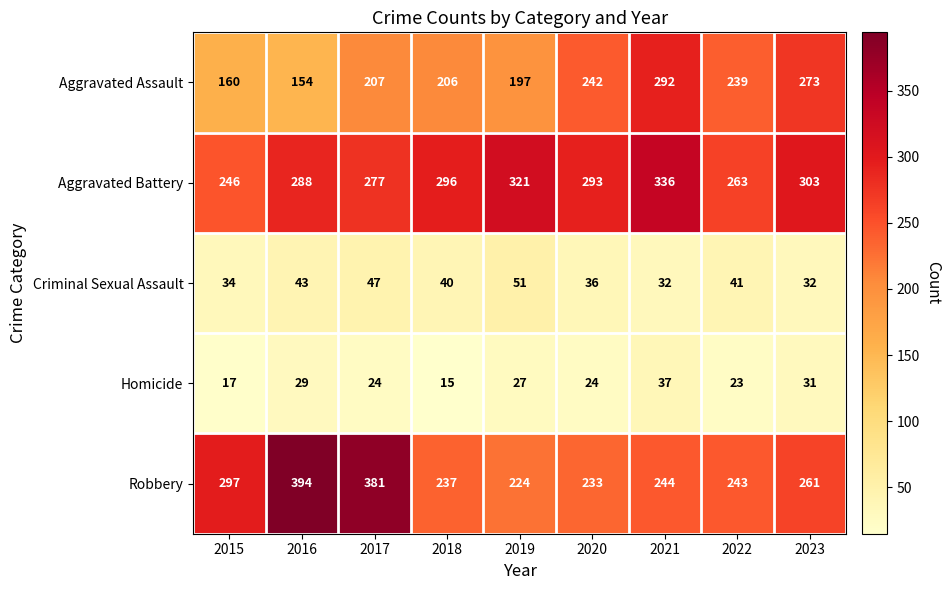

Which label corresponds to the smallest value in the chart?

2018